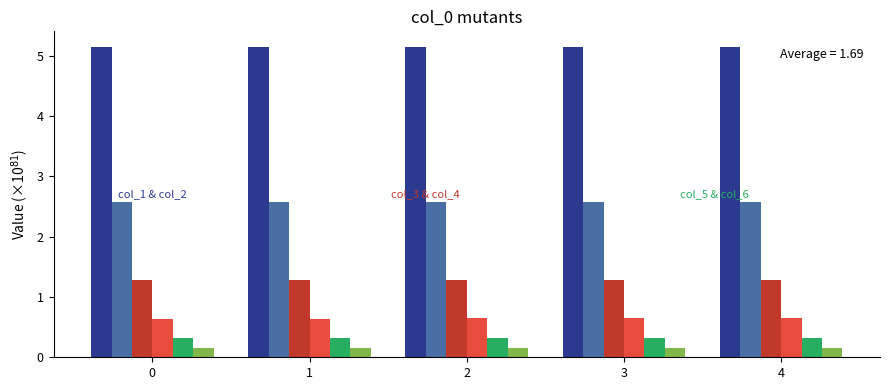

What is the total value across all series at 2?

10.1